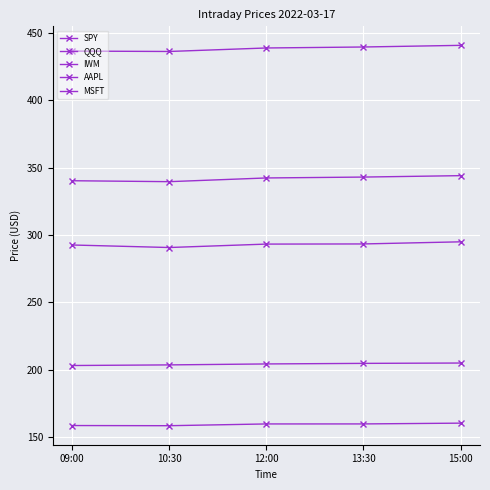

How many categories are shown in the chart?

5